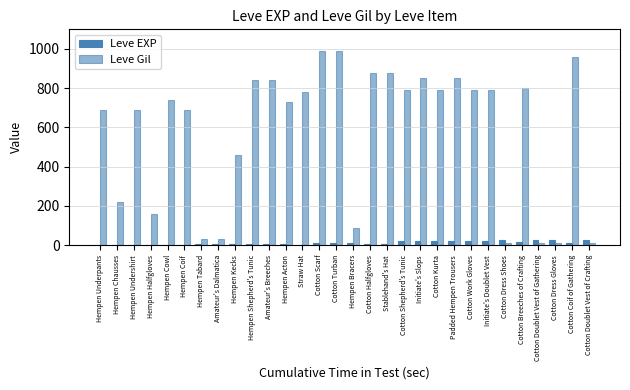

Count the number of data series in this chart.

2